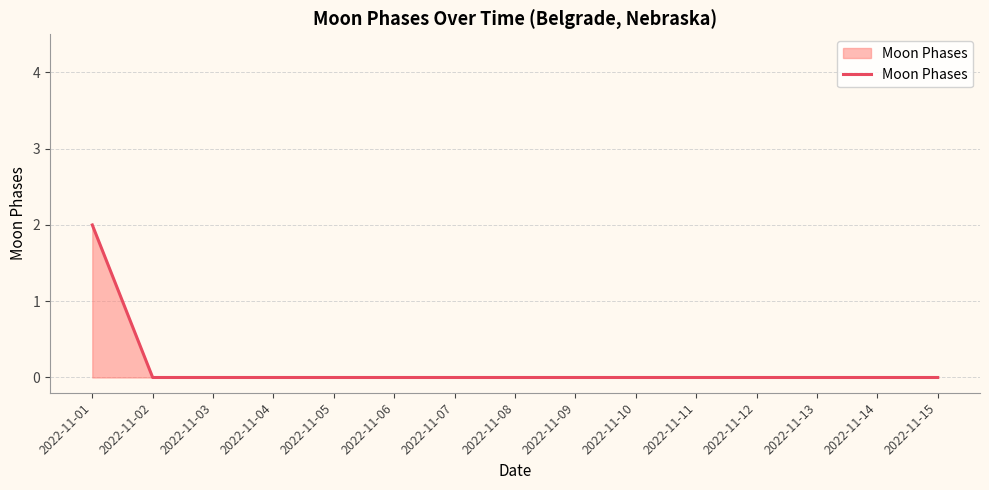

Is it true that the value at 2022-11-06 is 1?

False